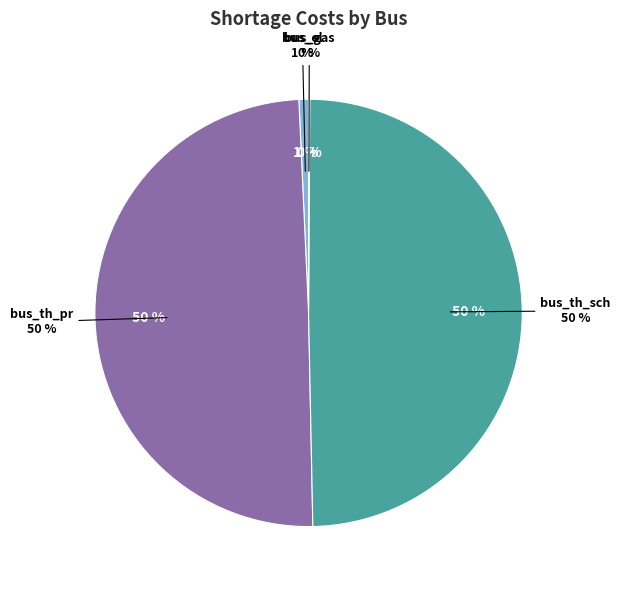

What is the smallest slice in the pie chart?

bus_surplus